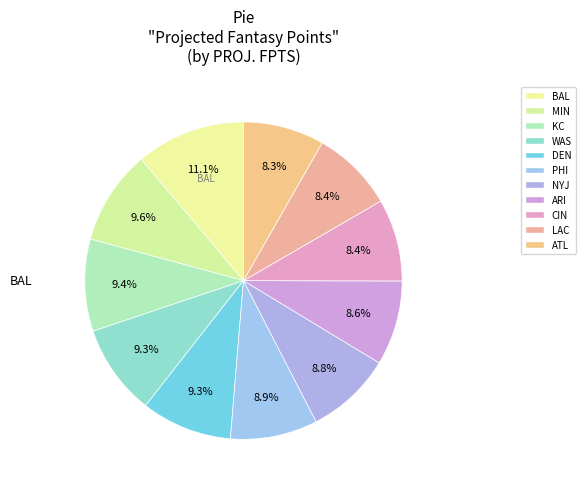

How many slices are in this pie chart?

11